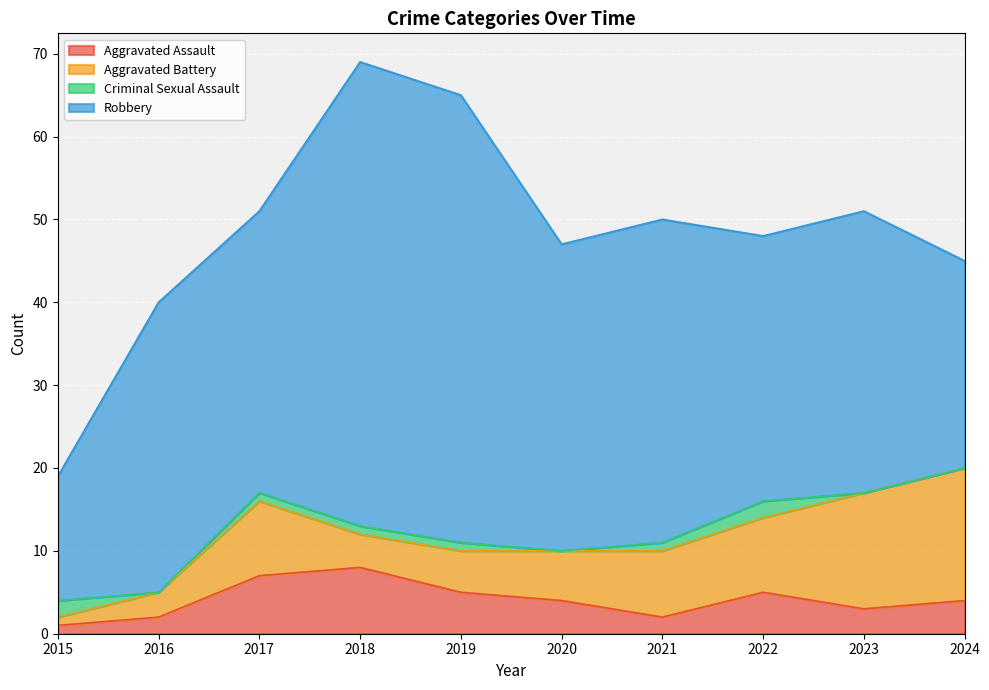

At which label does Robbery first exceed 35?

2018